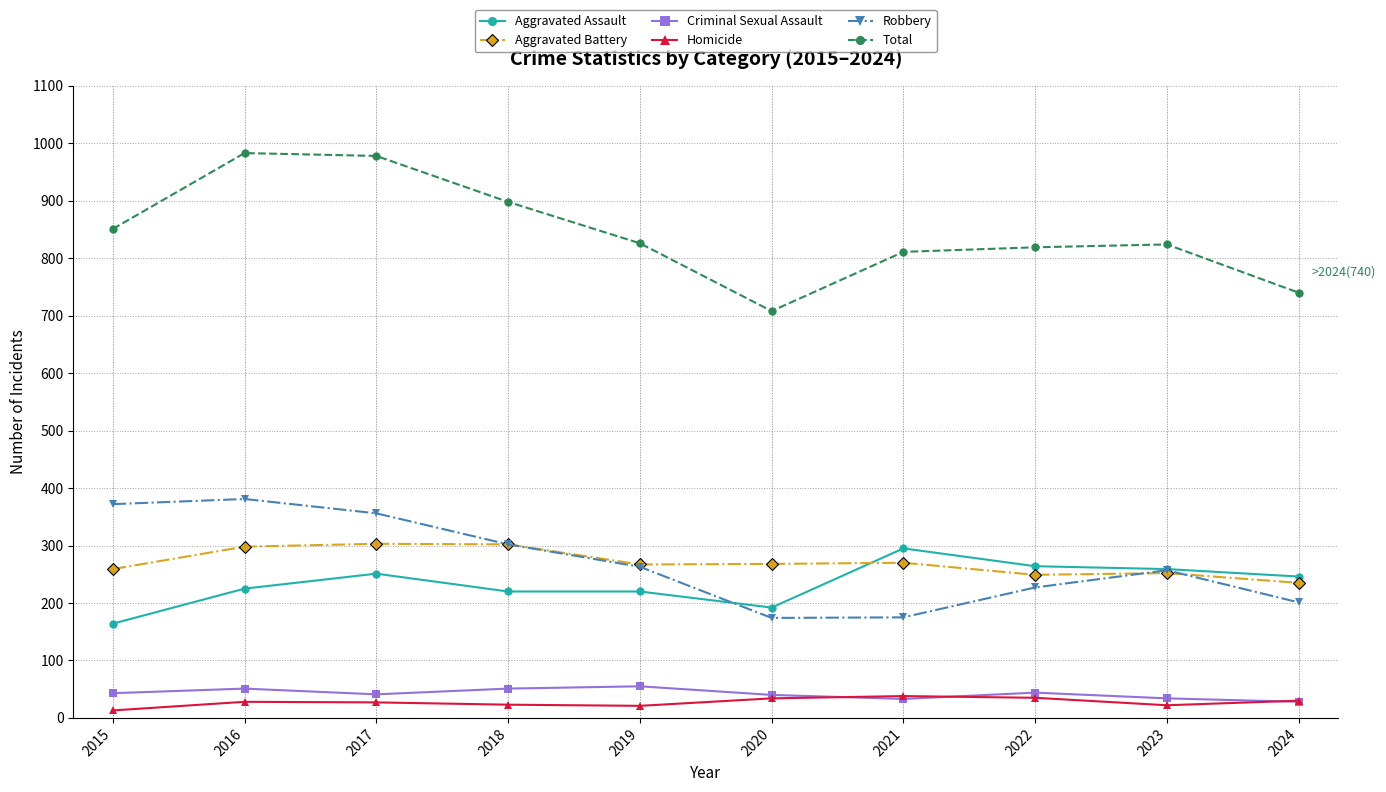

In Homicide, how many points are higher than both neighbors (excluding endpoints)?

2